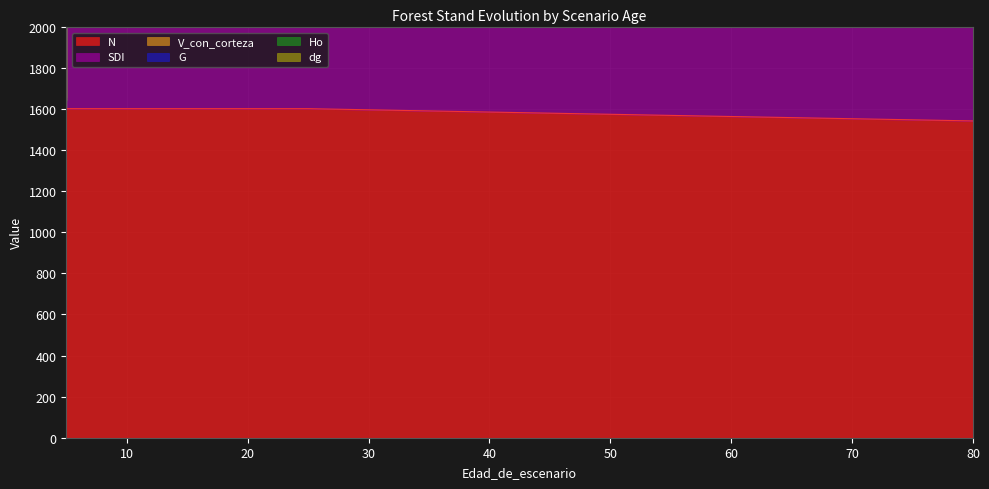

Which category has the highest value in the N series?

5